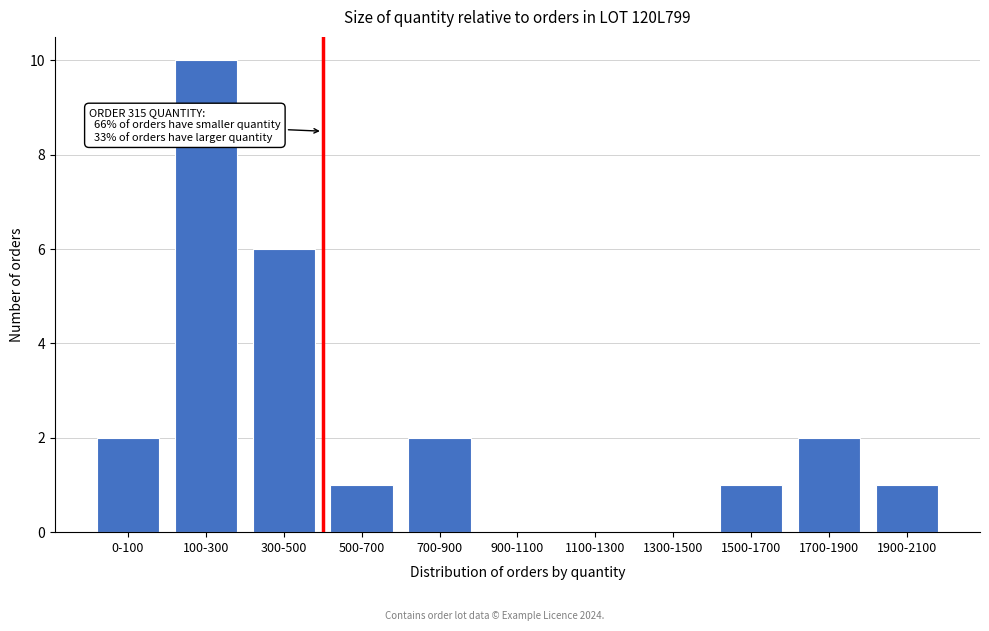

Reading right to left, list all the values displayed in this chart.

1900-2100=1	1700-1900=2	1500-1700=1	1300-1500=0	1100-1300=0	900-1100=0	700-900=2	500-700=1	300-500=6	100-300=10	0-100=2